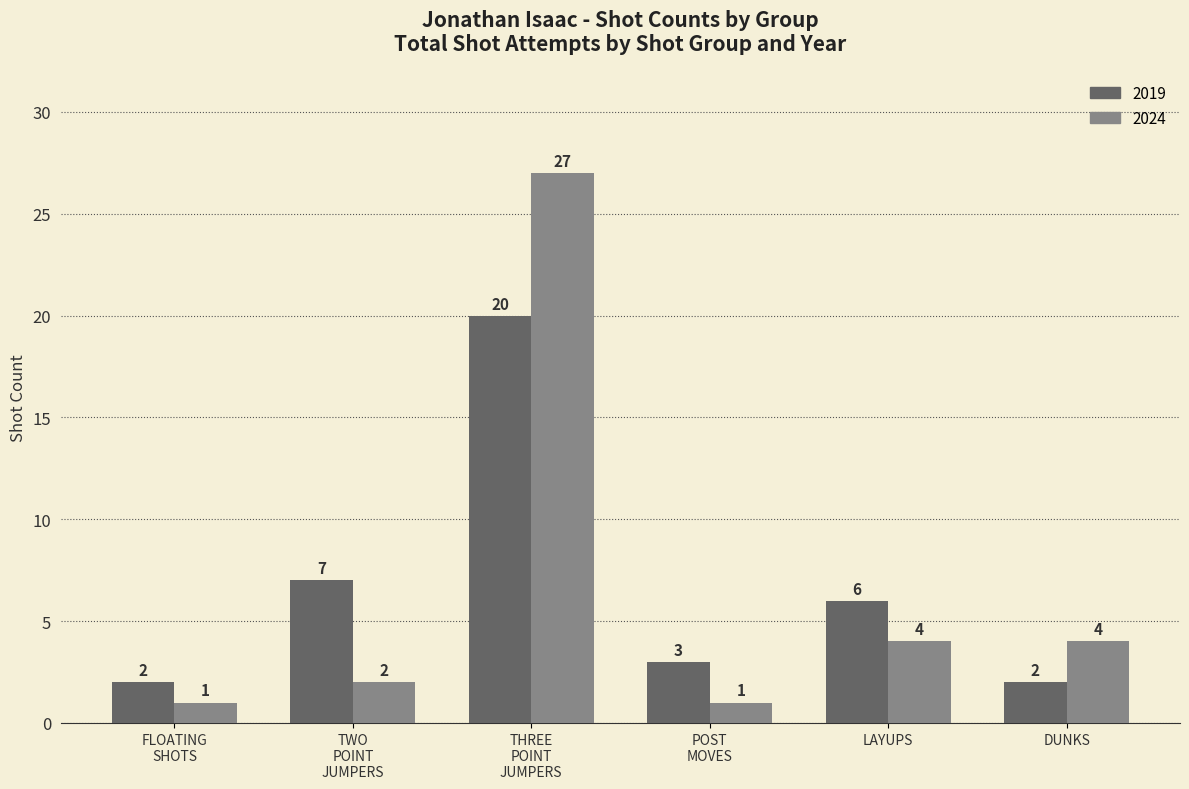

What is the difference between the second highest and second lowest values in the 2019 series?

5